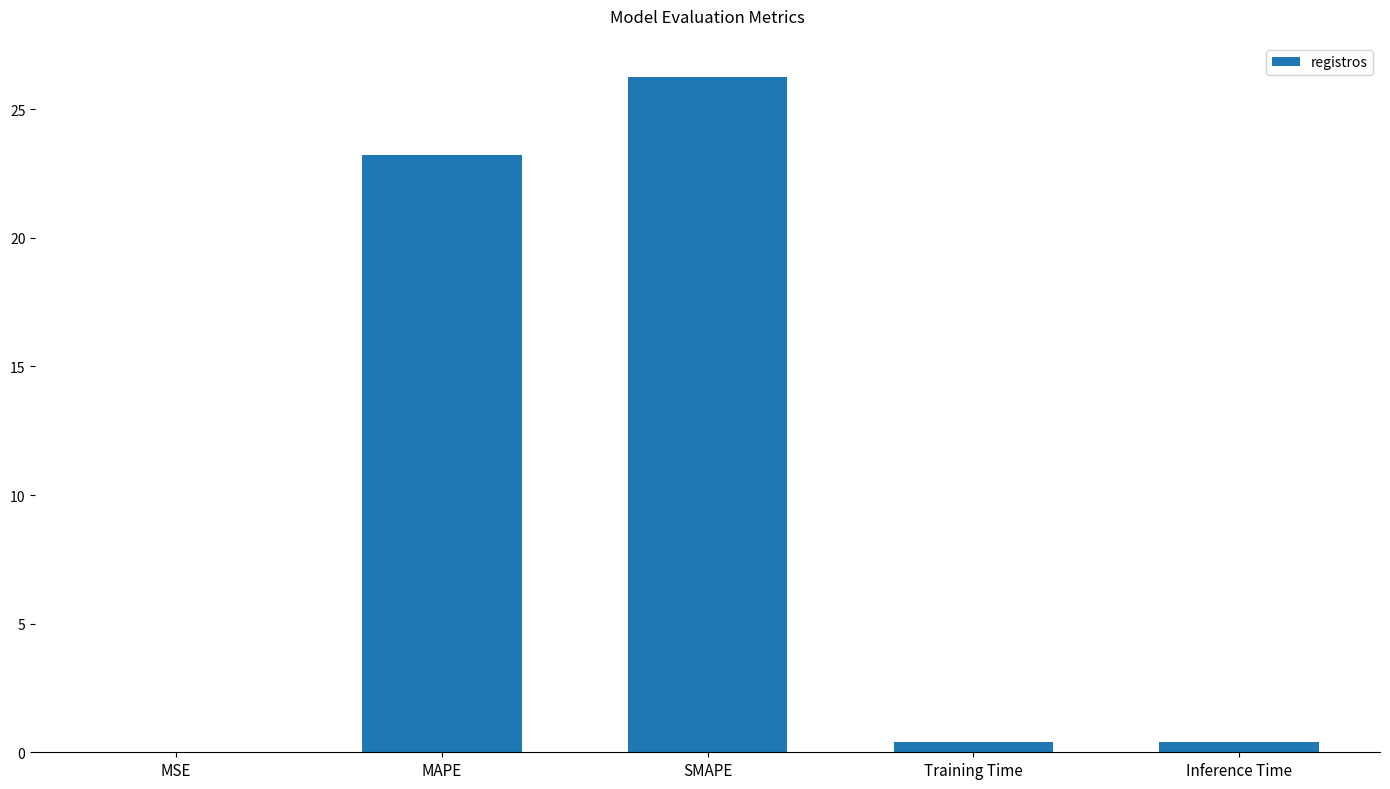

What is the sum of all values?

50.3